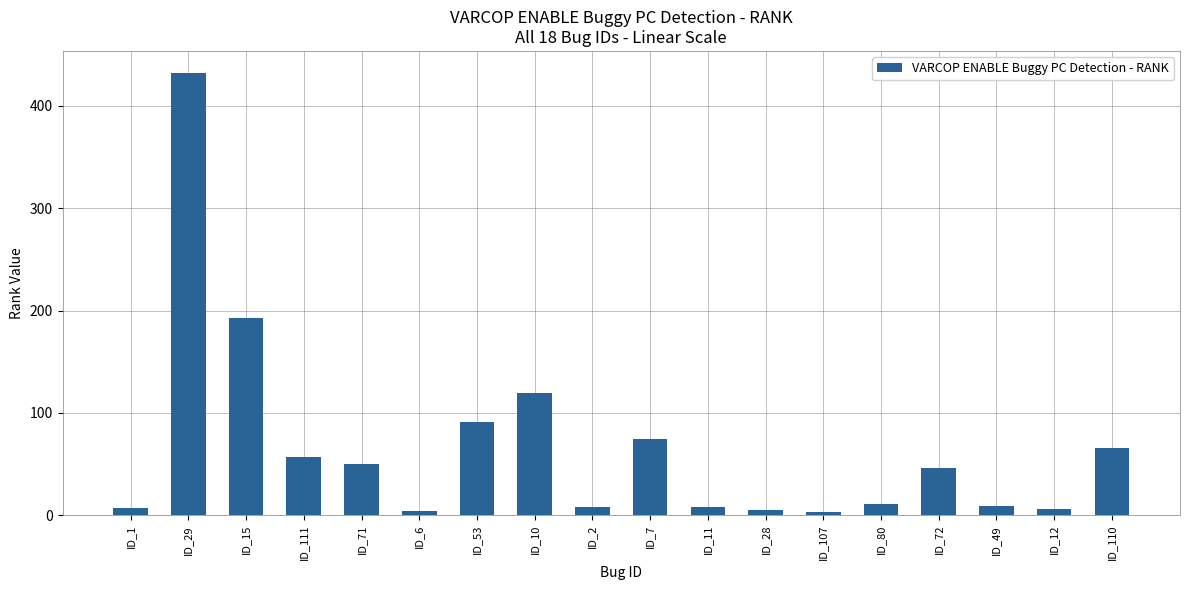

What position from the right is ID_12?

2